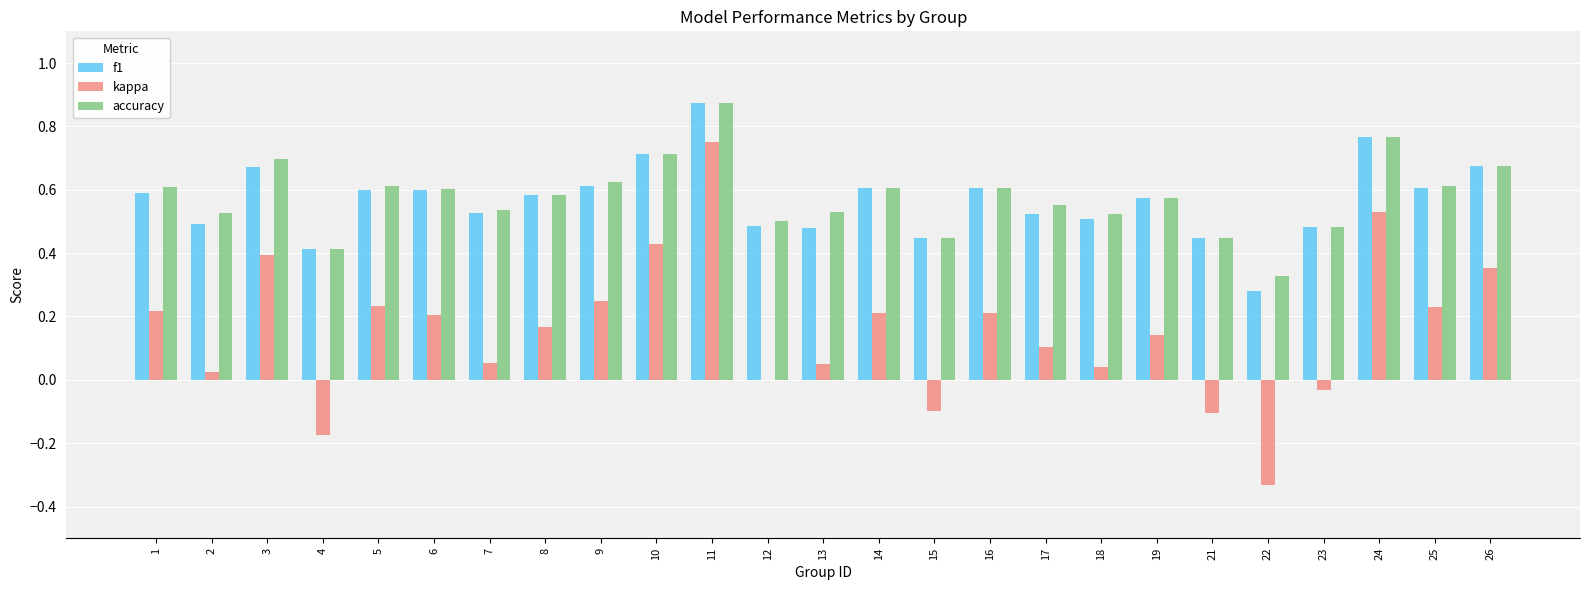

At which category is the sum across all series the highest?

11